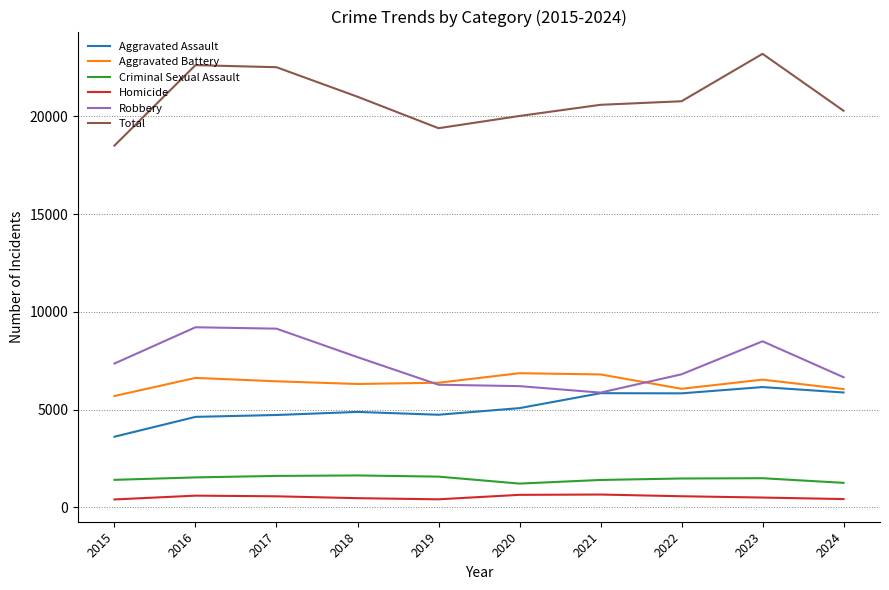

True or false: Robbery and Homicide cross at least once.

False